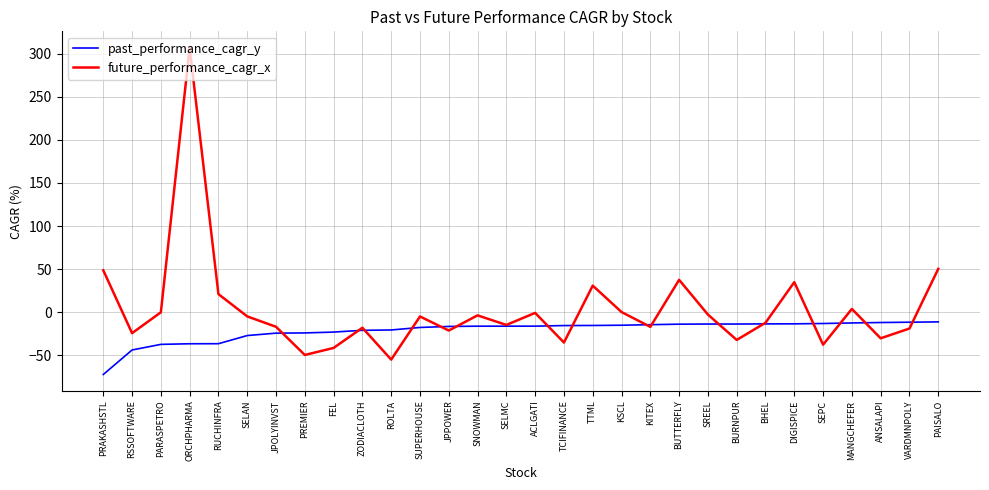

Which series has the widest spread of values?

future_performance_cagr_x